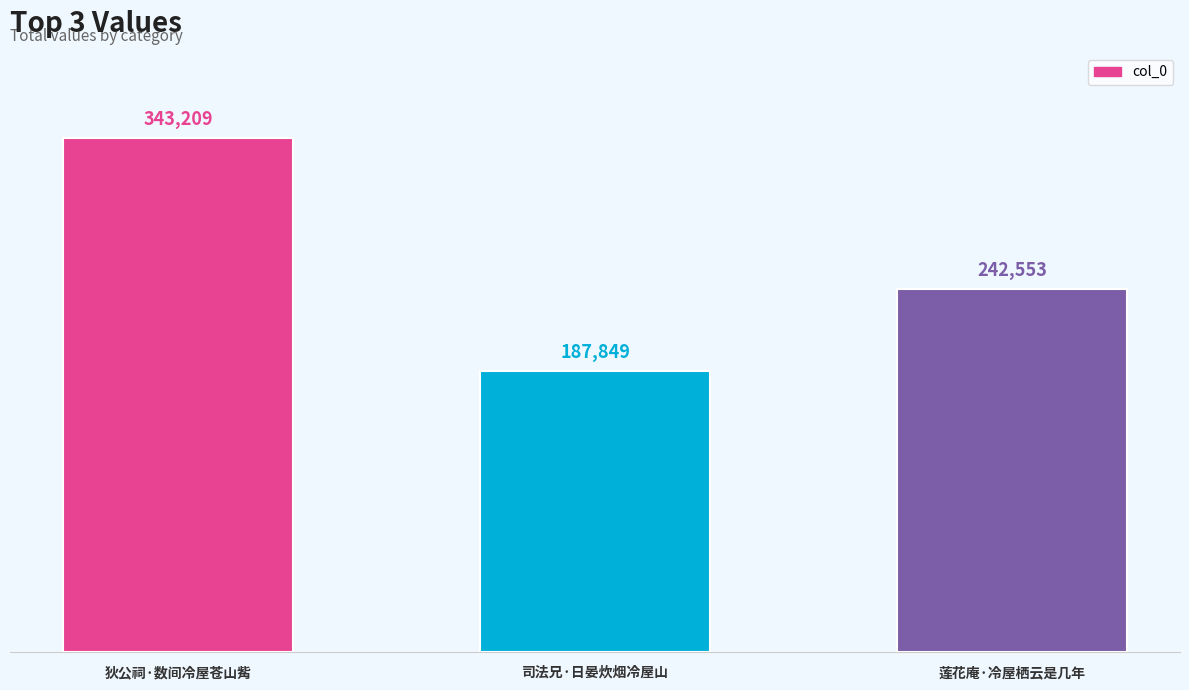

The value at 莲花庵·冷屋栖云是几年 is 85637. True or false?

False